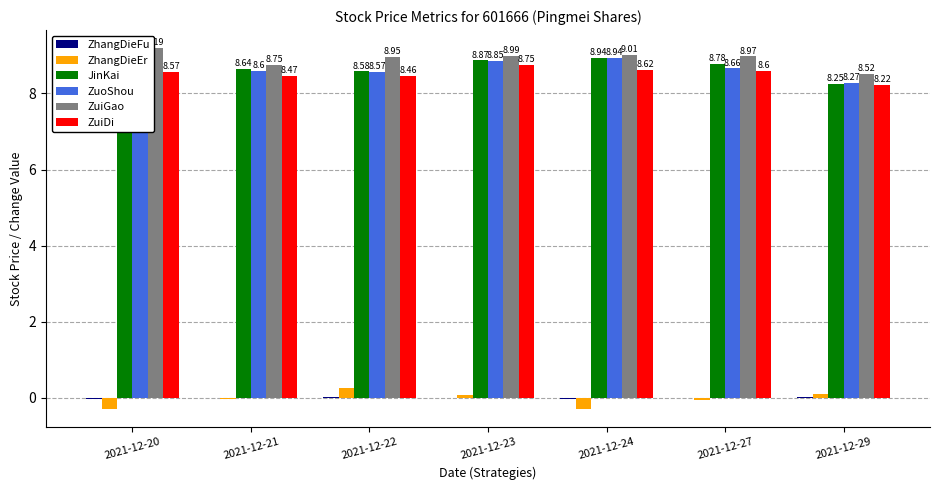

The ZuiGao series shows 6.2 at 2021-12-20. True or false?

False